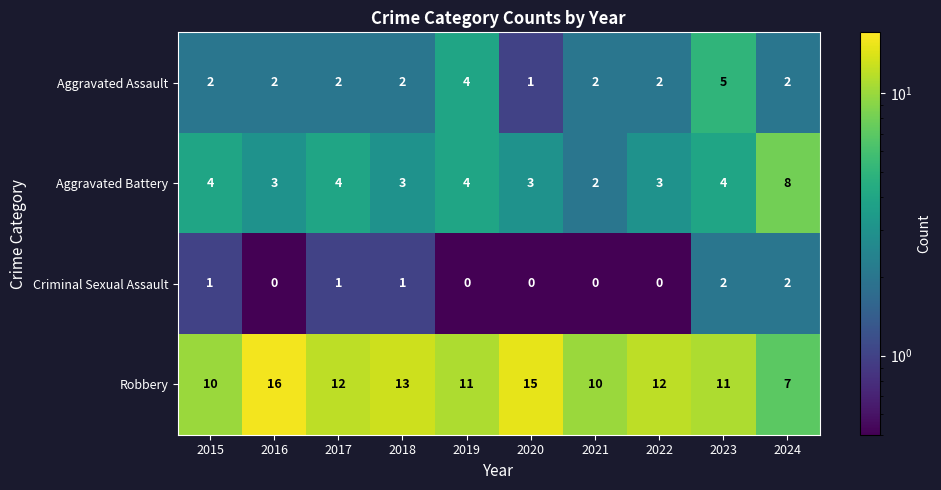

What is the average value of the Robbery series?

12